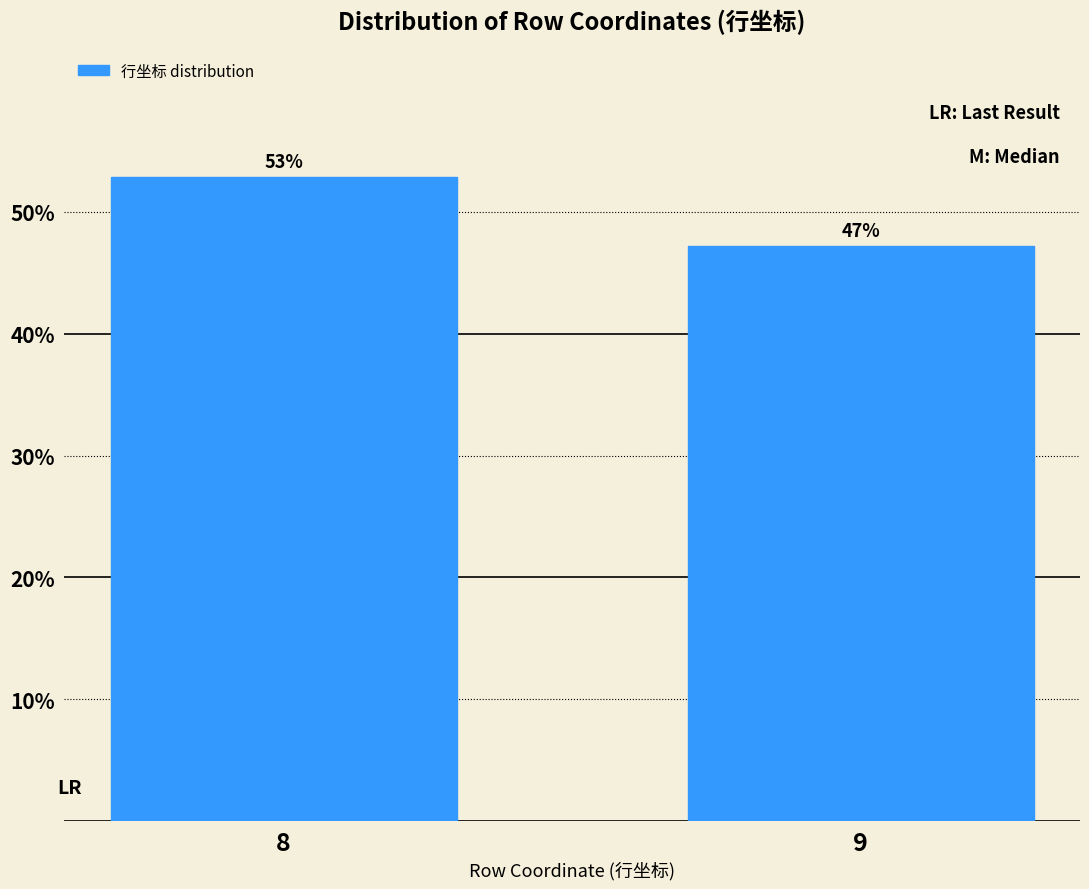

Does the chart contain any negative values?

No